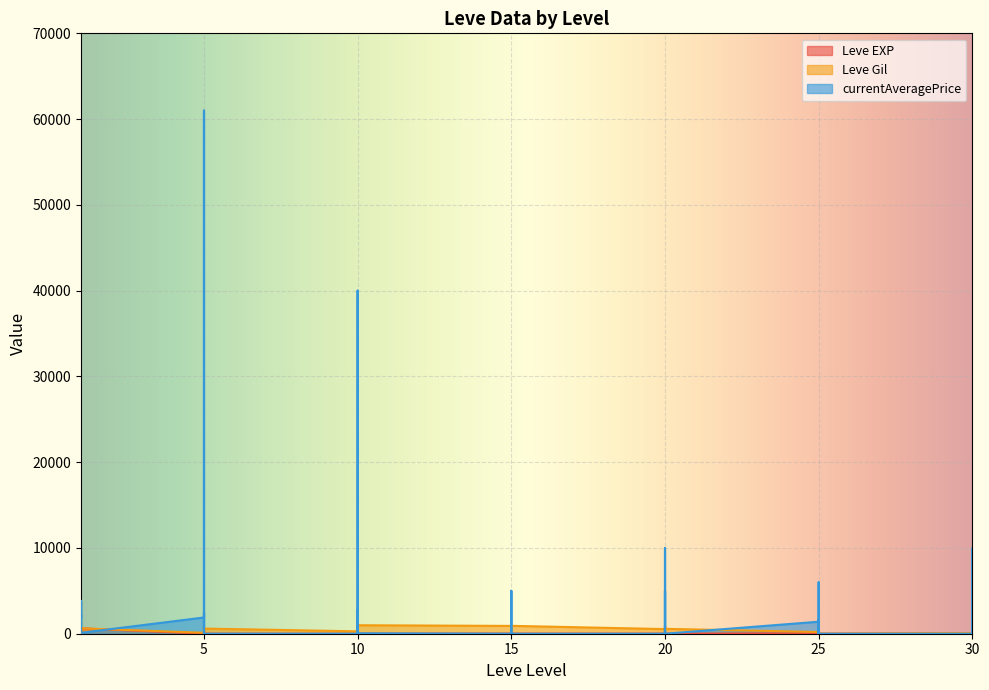

At which category does Leve Gil reach its first local peak?

1